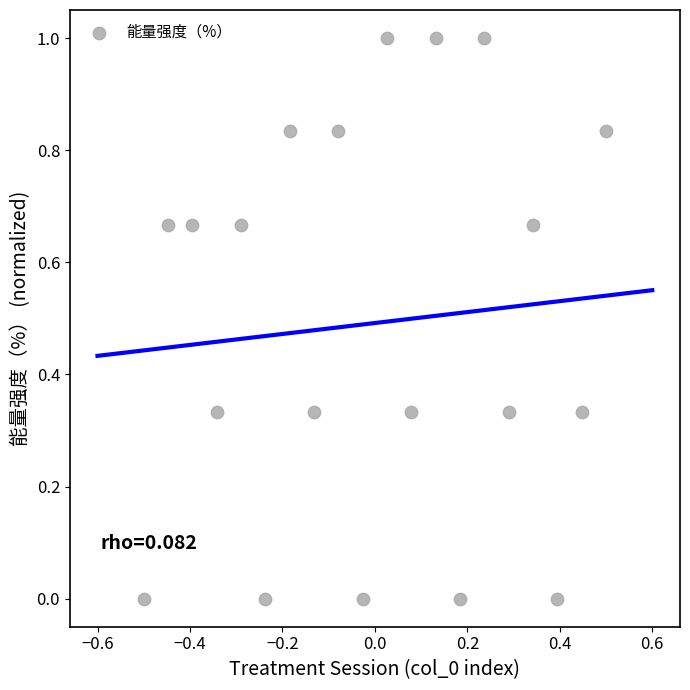

What is the range of X values (max minus min)?

1.0